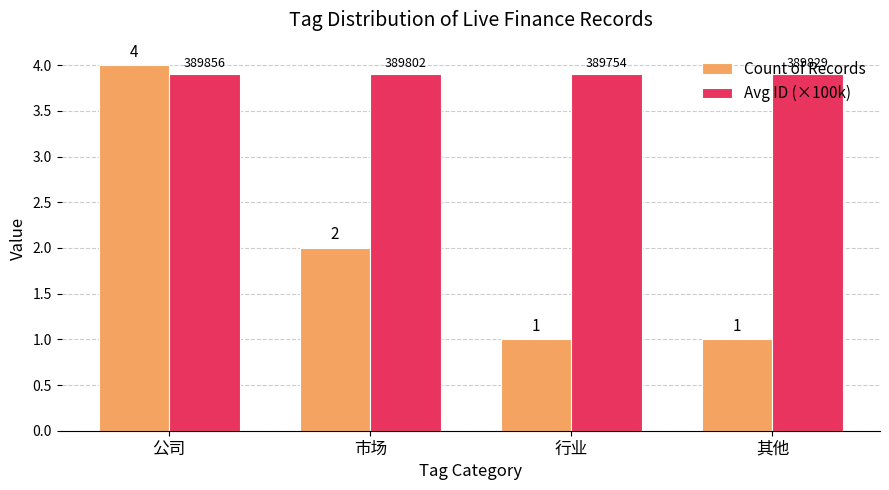

What is the average value of the Count of Records series?

2.0